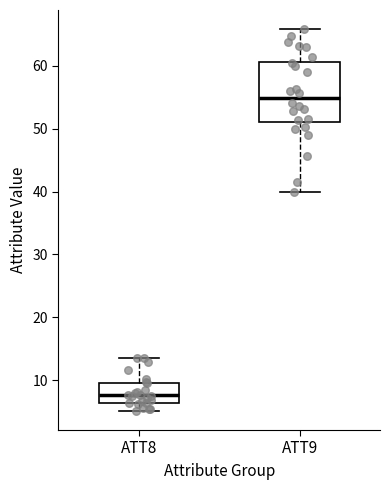

Reading left to right, transcribe this box plot: for each box, give where its median line is, the range the box spans, and where its two whiskers end, as read against the y-axis. The values are not printed on the chart, so give them approximately, as read against the axis.

ATT8: median 8, box 6 to 10, whiskers 5 to 14
ATT9: median 55, box 51 to 61, whiskers 40 to 66